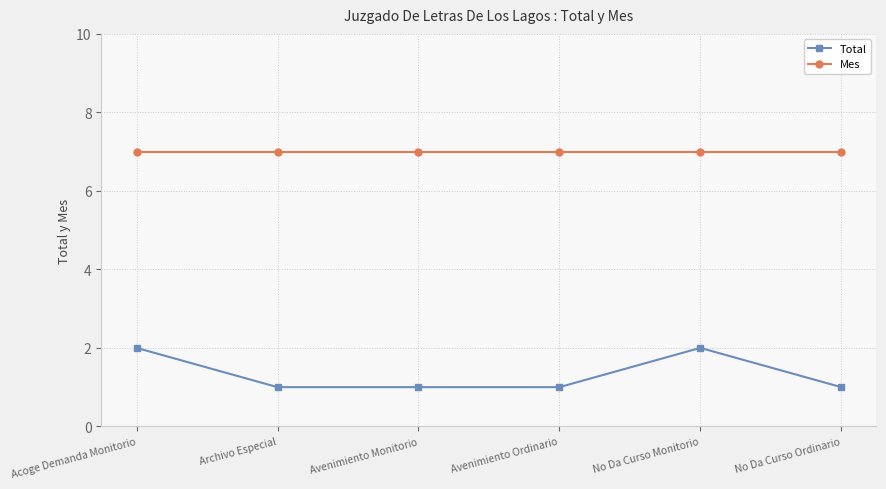

What position from the left is Acoge Demanda Monitorio?

1